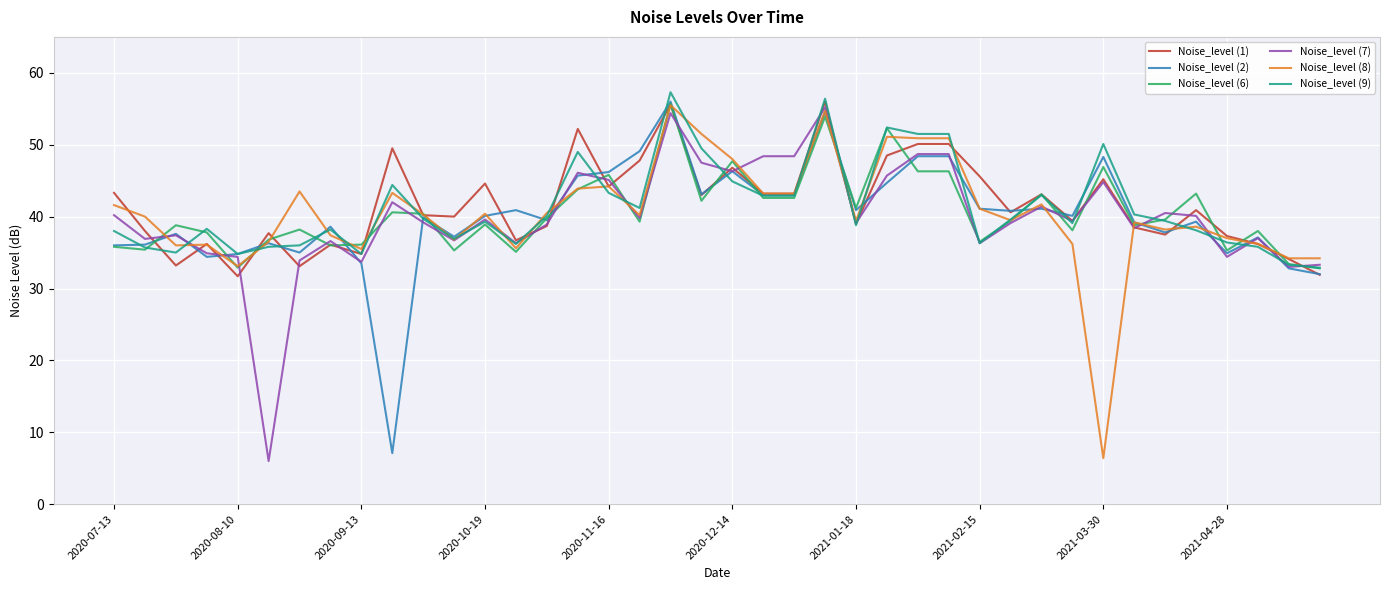

What is the greatest value displayed?

57.3